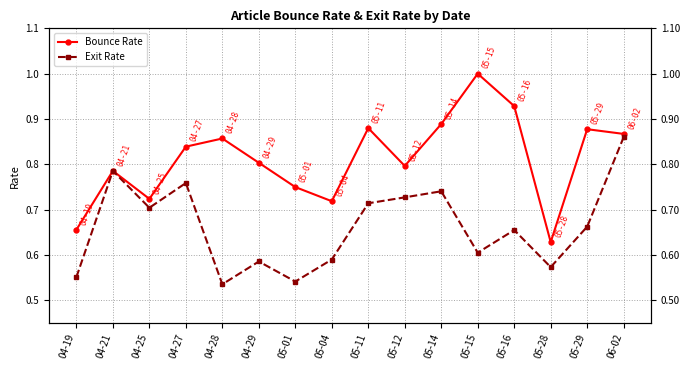

What is the total value across all series at 04-25?

1.4